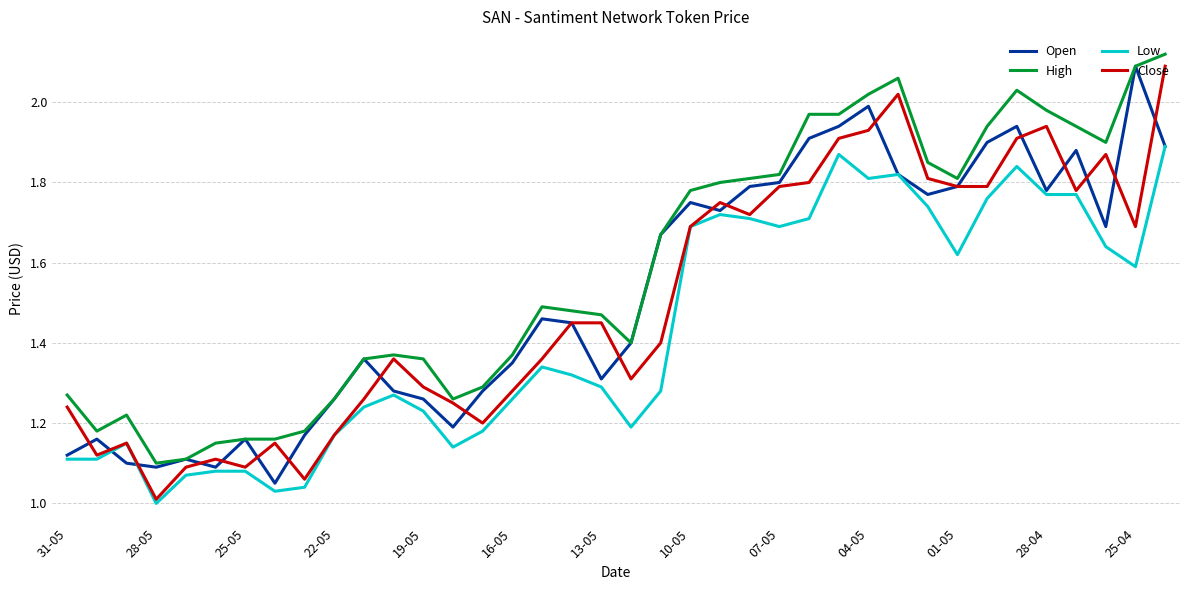

True or false: Low and High intersect in this chart.

False